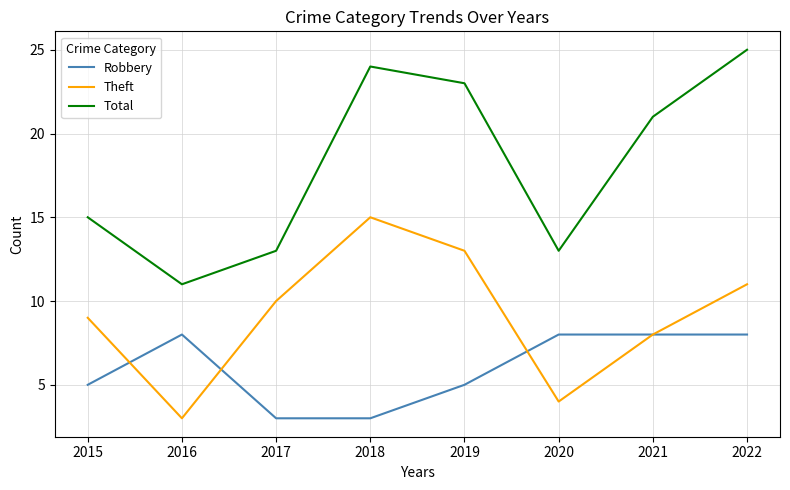

Reading left to right, transcribe all the data shown in this chart.

Robbery: 5	8	3	3	5	8	8	8
Theft: 9	3	10	15	13	4	8	11
Total: 15	11	13	24	23	13	21	25